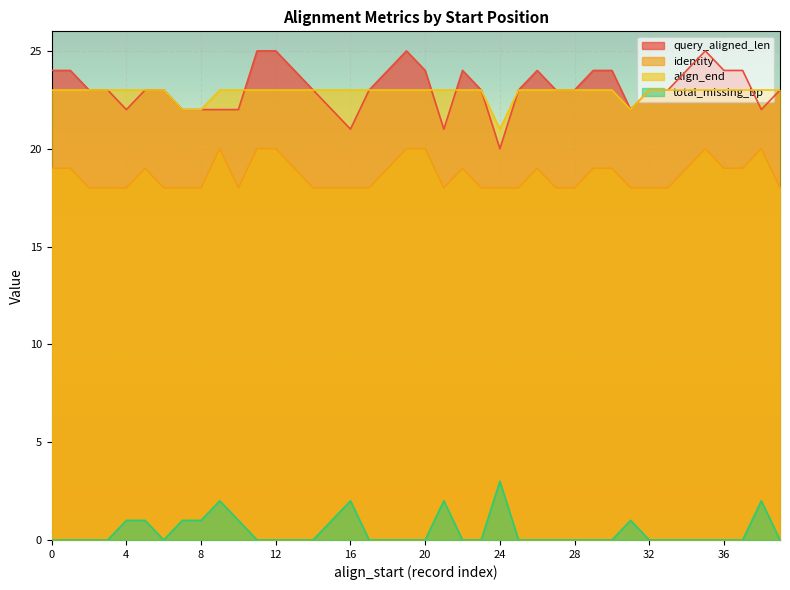

True or false: total_missing_bp and query_aligned_len intersect in this chart.

False